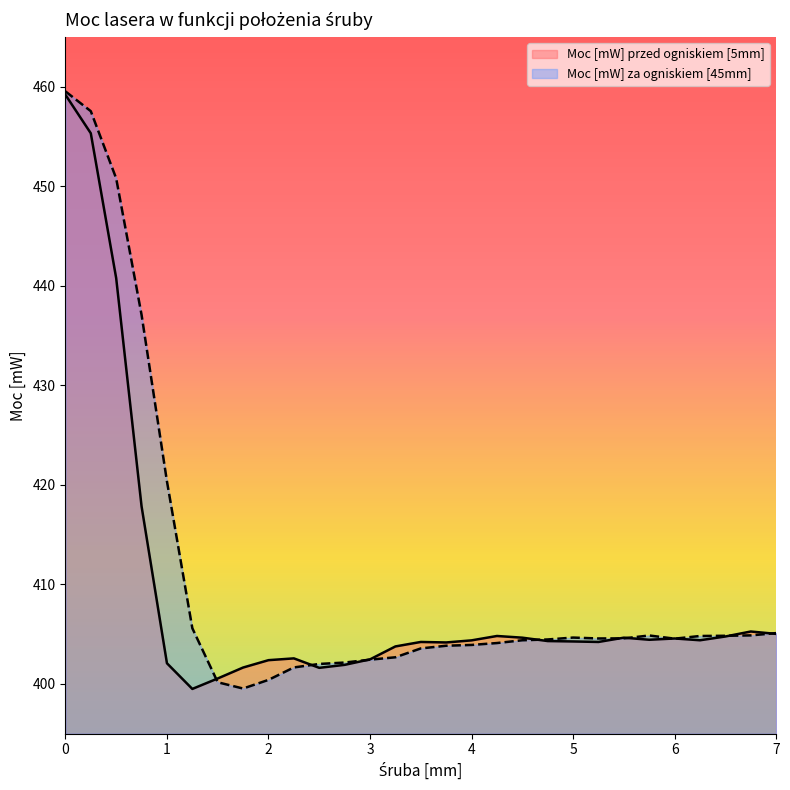

At 0.75, list the series in order from smallest to largest.

Moc [mW] przed ogniskiem [5mm], Moc [mW] za ogniskiem [45mm]